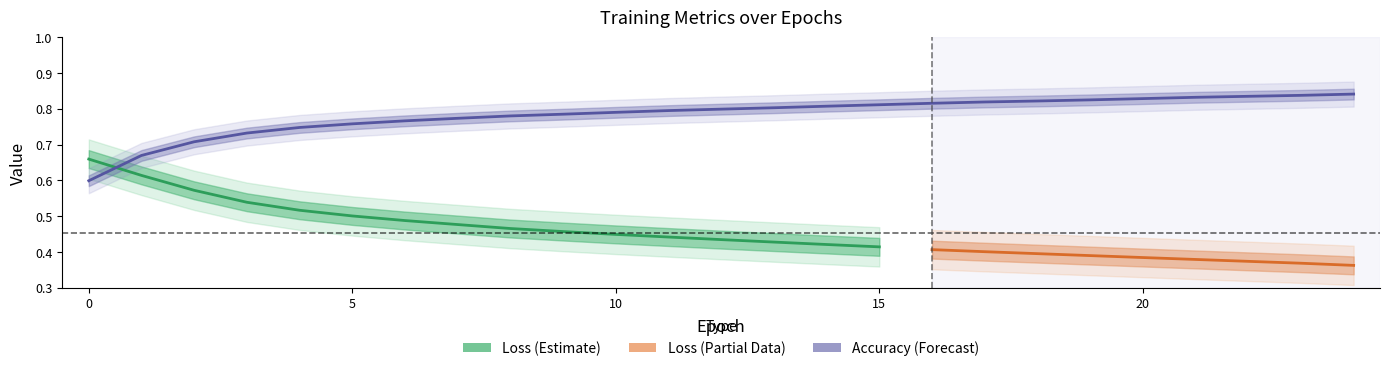

The Learning_Rate series shows 0.0 at 0. True or false?

False